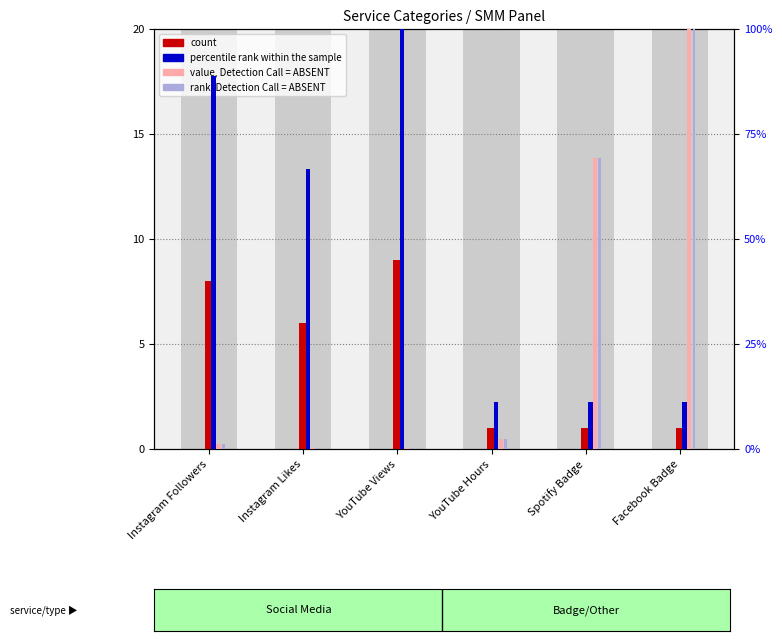

What are all the series names shown in the legend?

count, percentile rank within the sample, value, Detection Call = ABSENT, rank, Detection Call = ABSENT